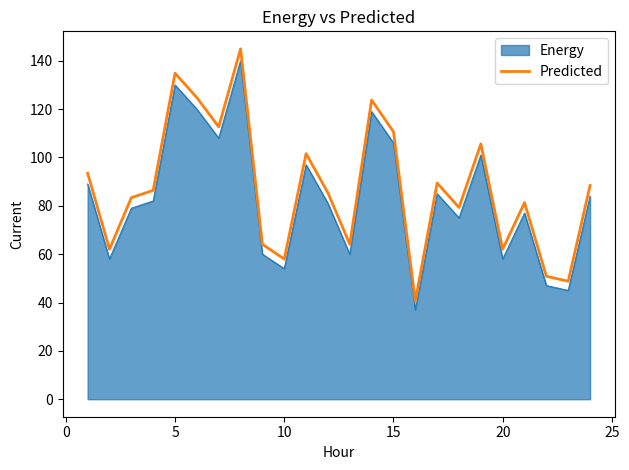

What is the maximum value shown in the chart?

144.9